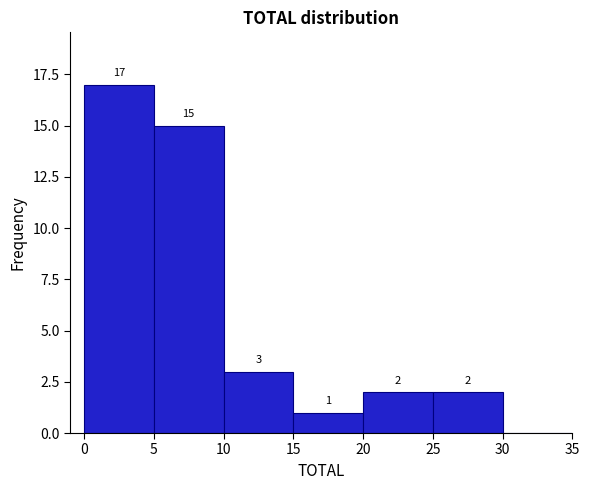

Over which range of the x-axis is the bar tallest?

0 to 5